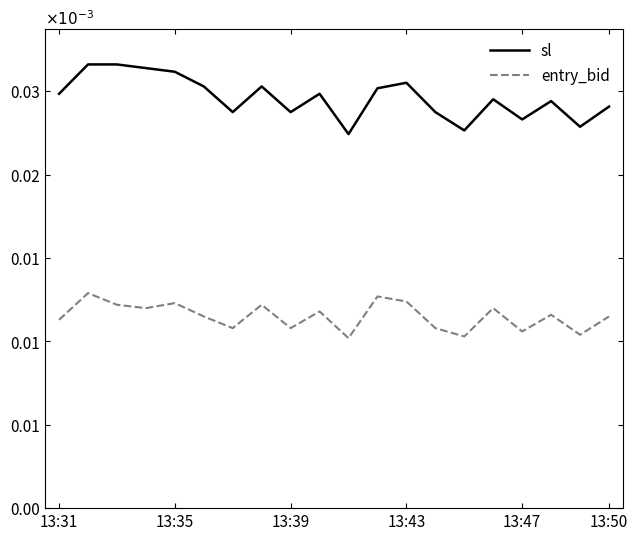

What is the label of the 20th point from the right?

13:31